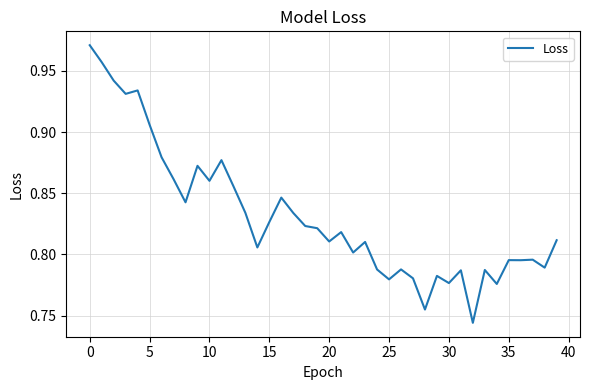

How many values are between 0 and 1?

40